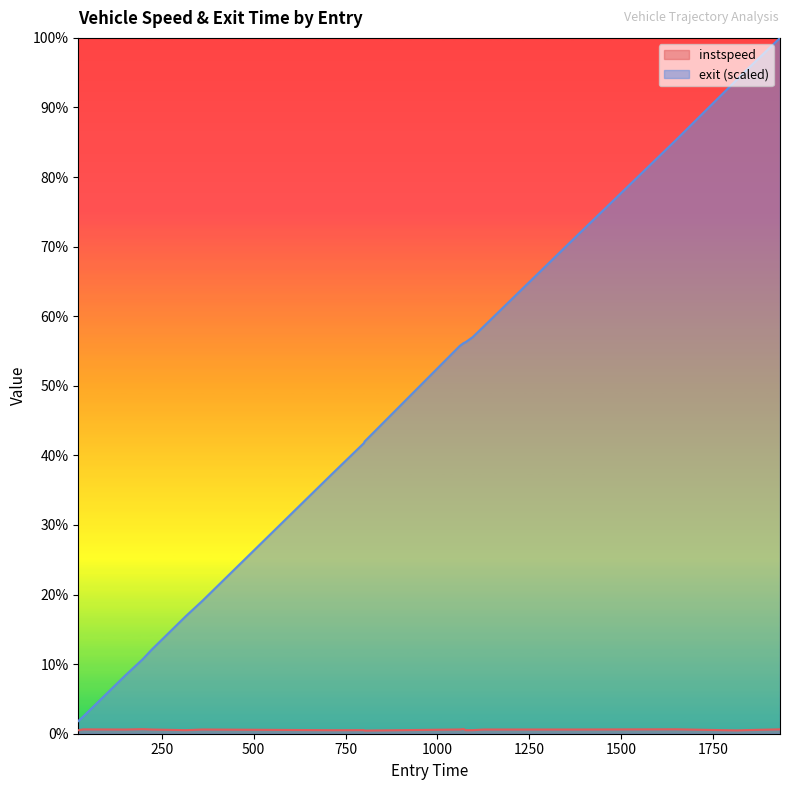

Reading left to right, extract all data points from this chart.

instspeed: 10.9	13.7	13.3	14.4	13.3	11.3	13.4	11.1	11.4	10.0	13.4	14.8	11.3	11.3	13.3	13.3	14.0	10.5	11.4	13.9
exit: 40.0	53.9	184.4	235.3	266.2	372.2	420.6	824.4	918.9	924.0	1226.4	1234.9	1238.3	1254.0	1287.8	1578.5	1877.2	2068.5	2094.1	2200.0